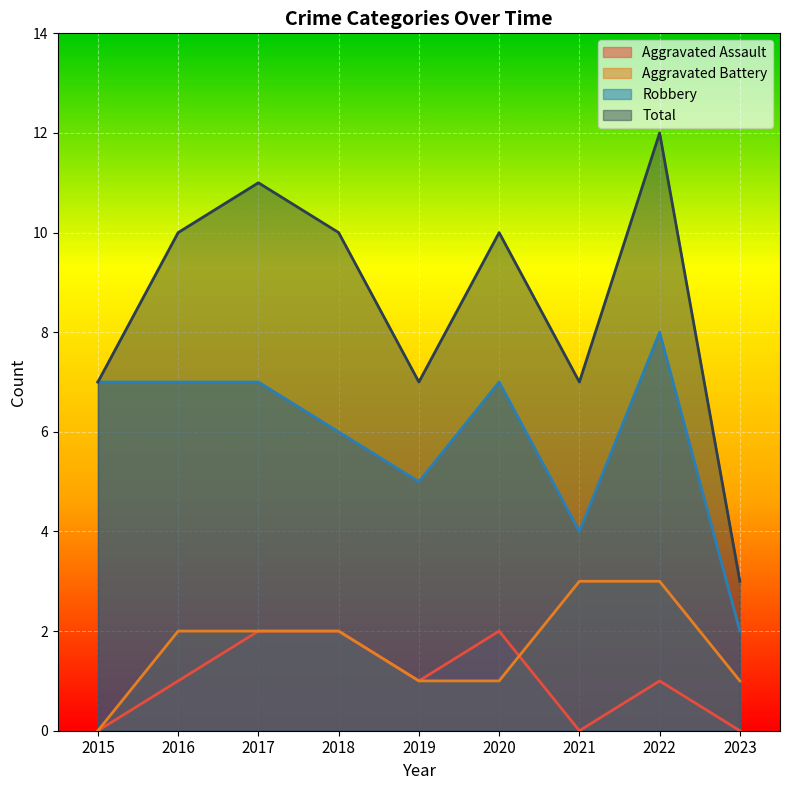

Count the Robbery values in the range 5 to 7.

6